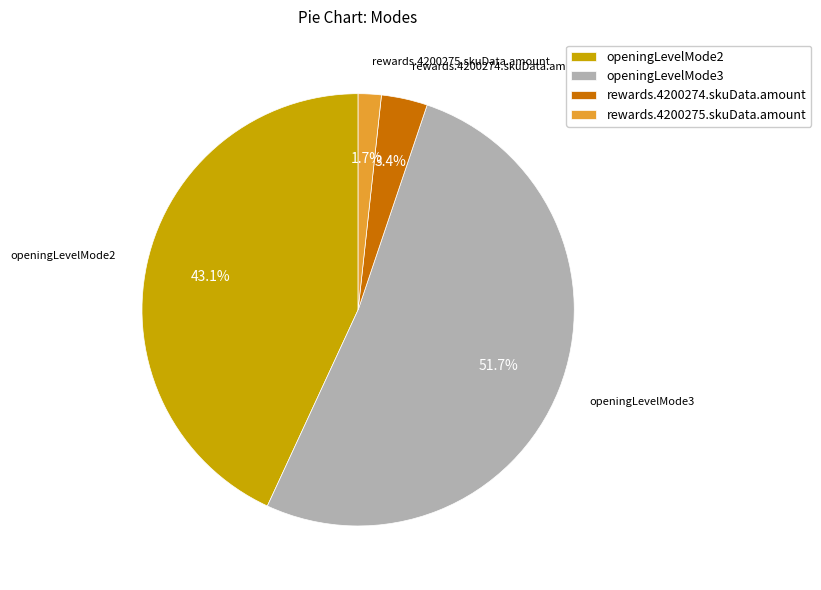

What percentage is the openingLevelMode3 slice, to the nearest percent?

52%